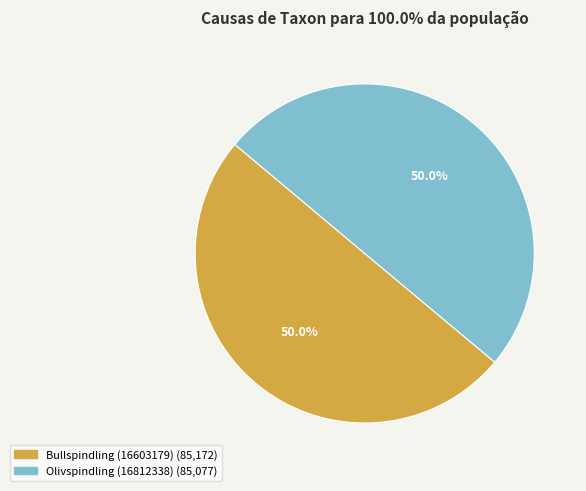

True or false: Olivspindling (16812338) accounts for 50% of the total.

True